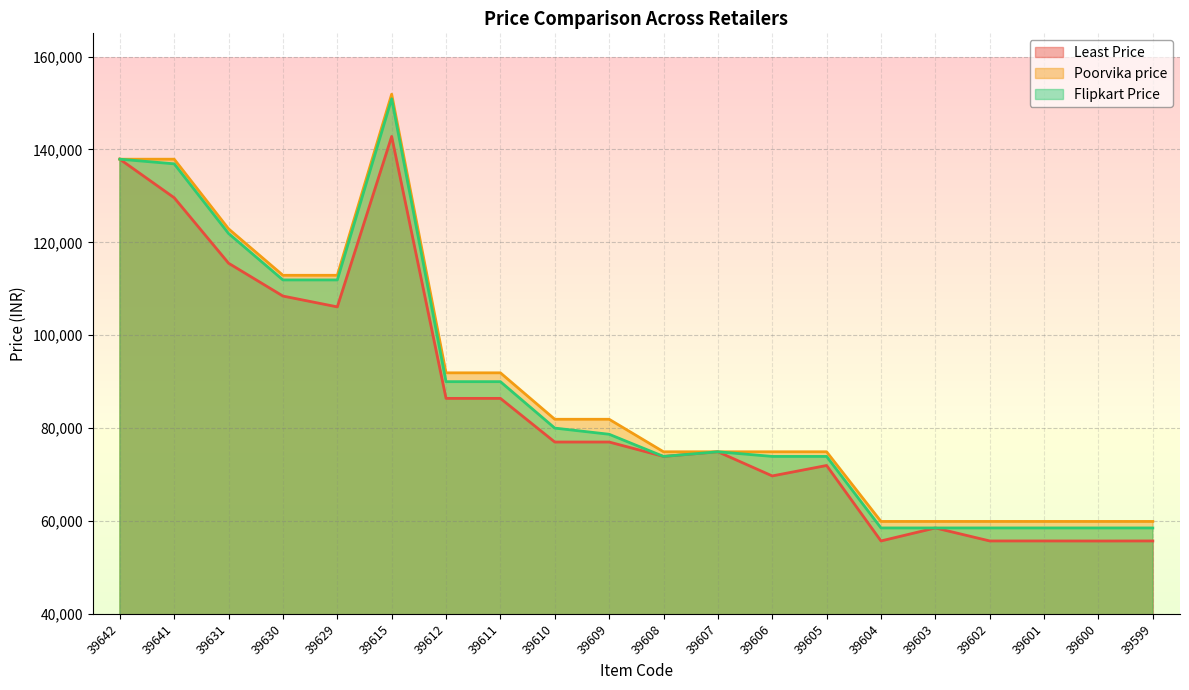

Rank the series at 39603 from lowest to highest value.

Least Price, Flipkart Price, Poorvika price